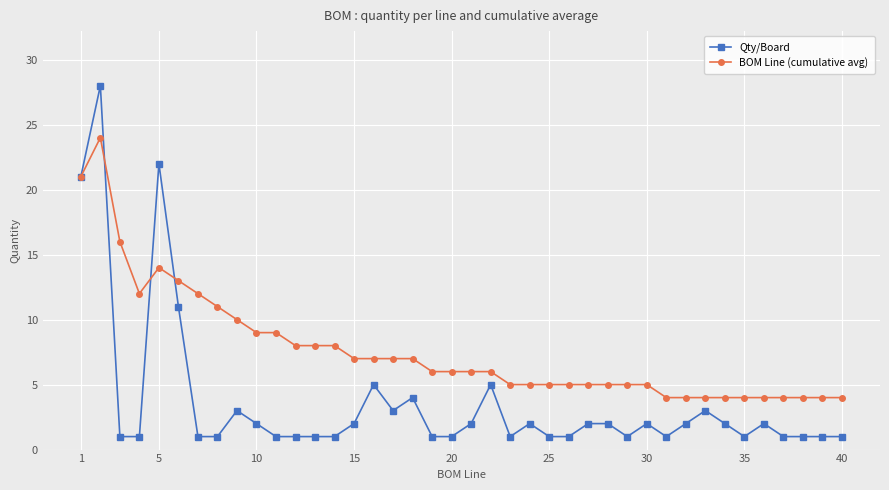

List the series in order of their peak value, highest first.

Qty/Board, BOM Line (cumulative avg)